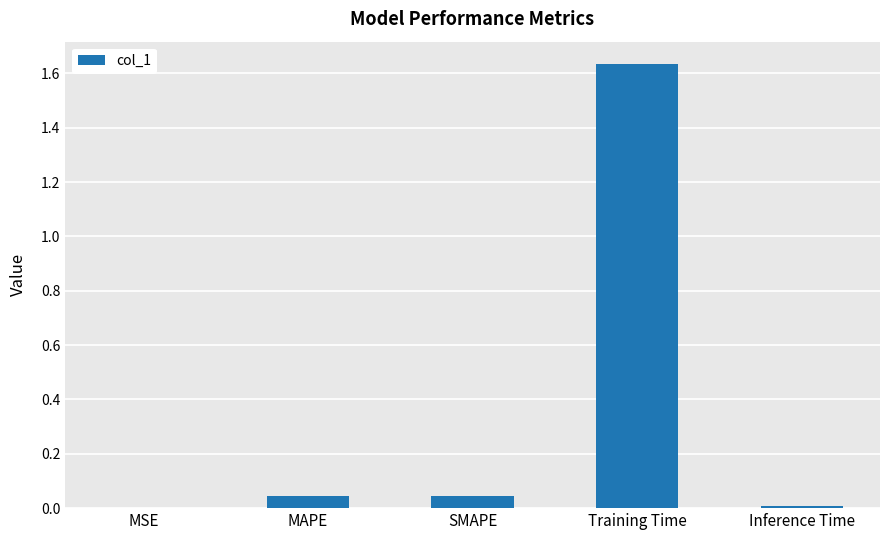

Are the bars horizontal?

No